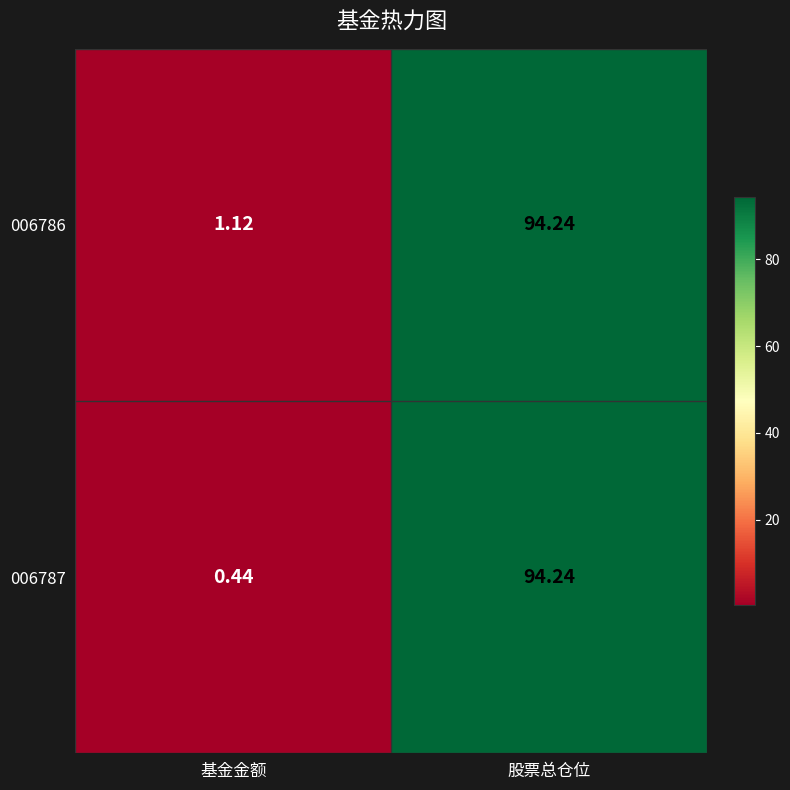

Where is 006787 nearest to the value 47?

基金金额